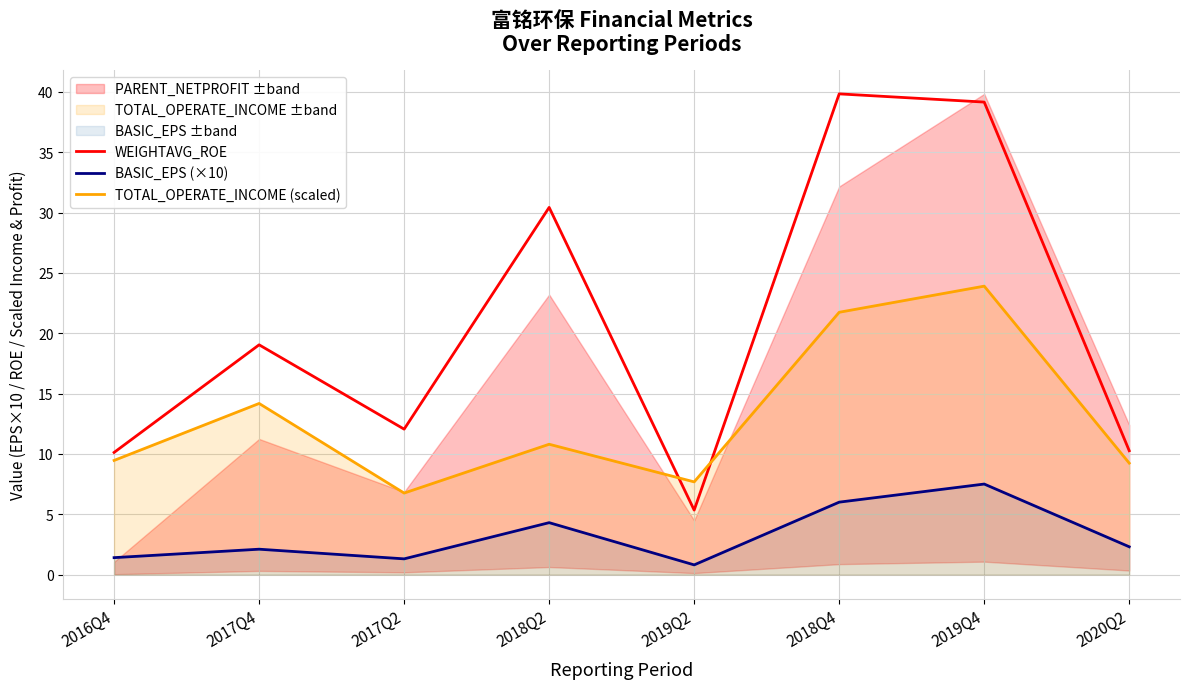

What is the difference between the maximum and second lowest values in the BASIC_EPS (×10) series?

6.2